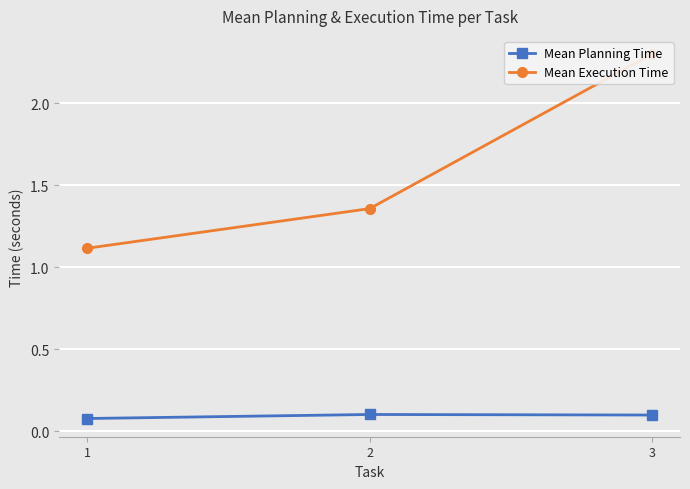

Rank the series at 1 from lowest to highest value.

Mean Planning Time, Mean Execution Time